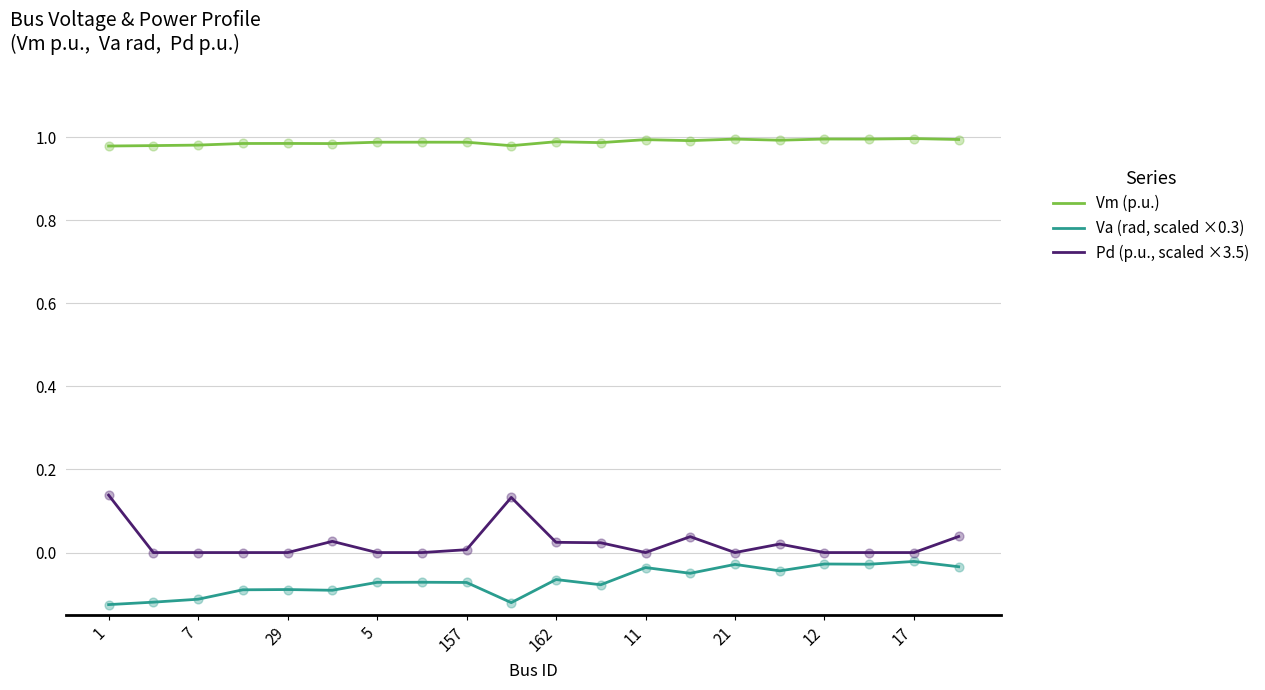

True or false: Va (rad, scaled ×0.3) and Vm (p.u.) intersect in this chart.

False